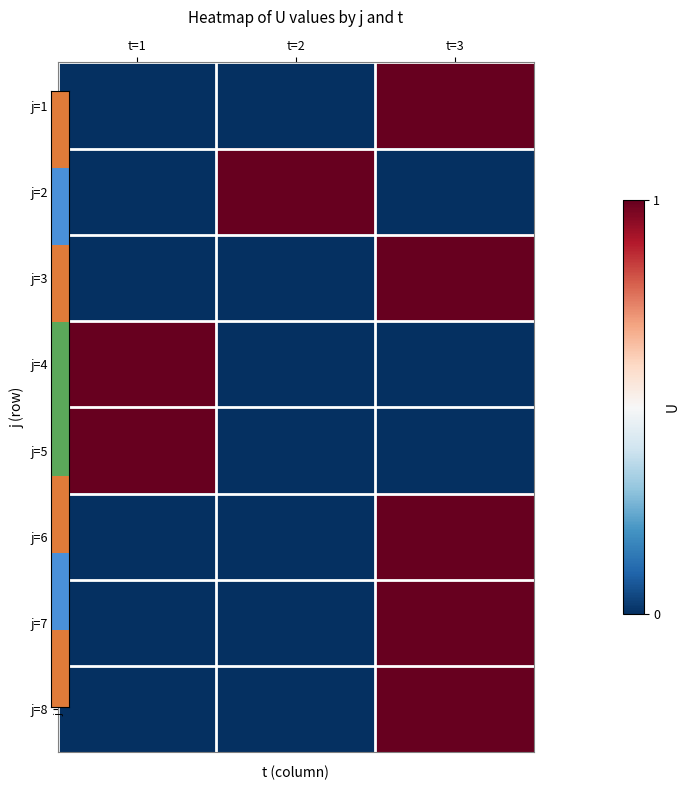

Which series has the widest spread of values?

j=1